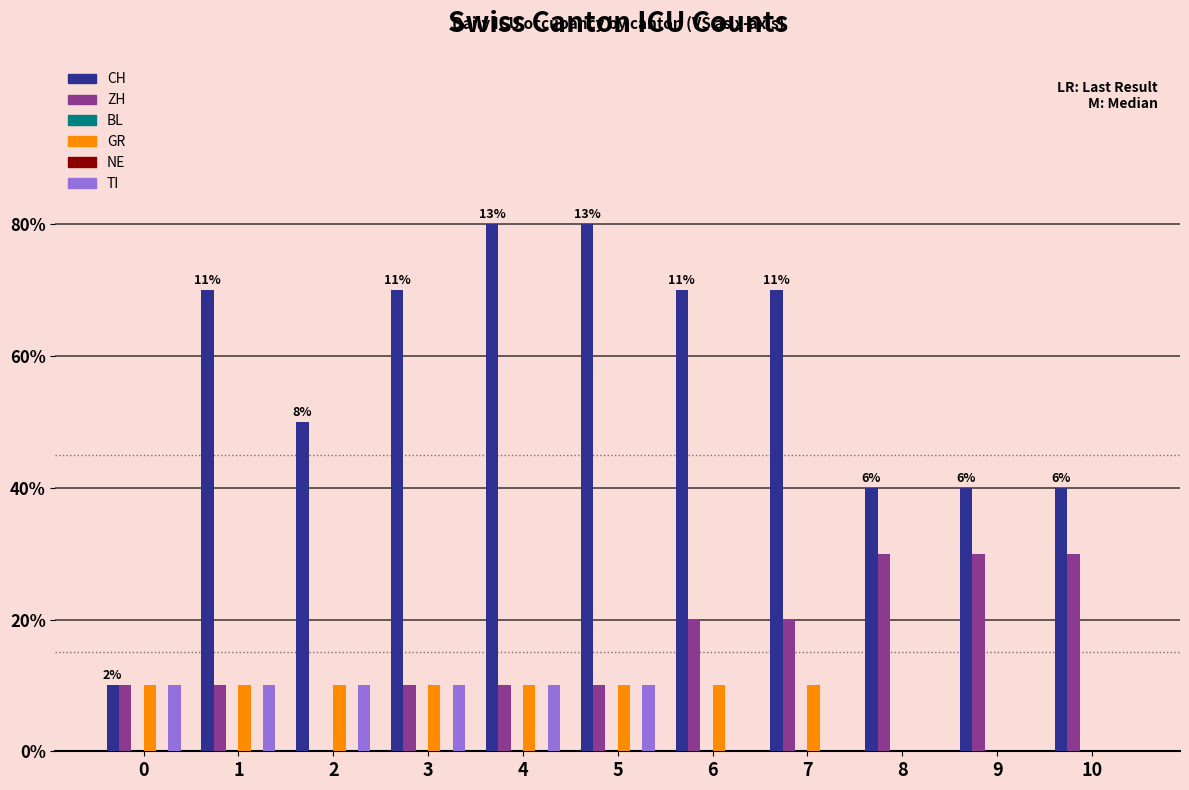

Are the bars grouped side by side (vs. stacked)?

Yes